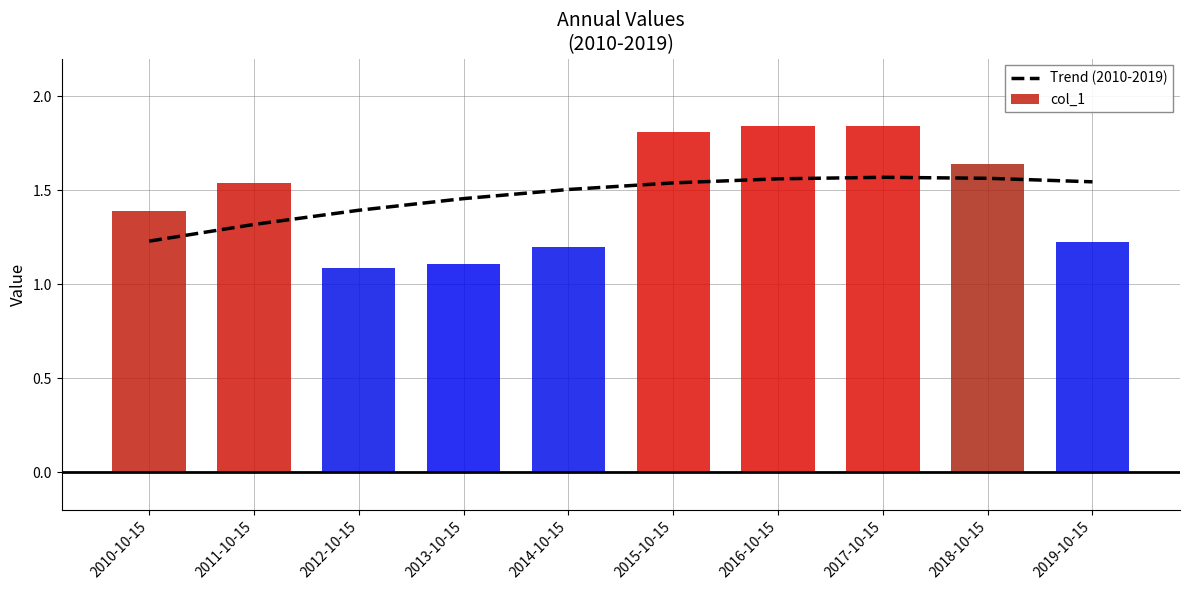

Which has a higher value, 2019-10-15 or 2013-10-15?

2019-10-15